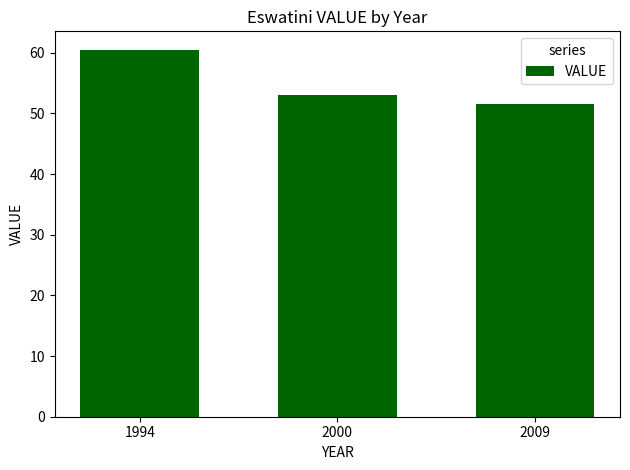

Does the chart contain any negative values?

No